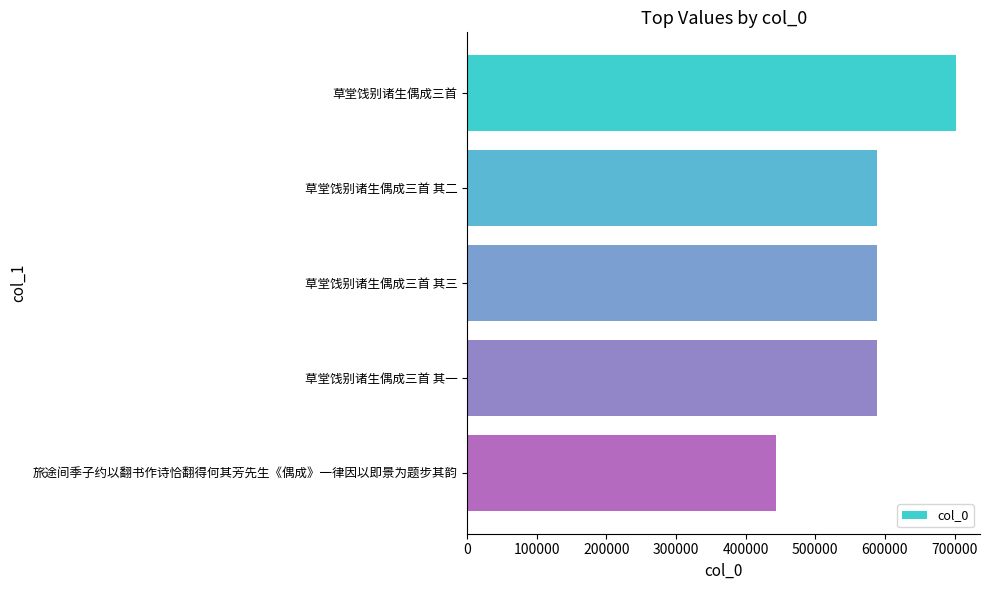

The chart shows a value of 442972 at 旅途间季子约以翻书作诗恰翻得何其芳先生《偶成》一律因以即景为题步其韵. True or false?

True